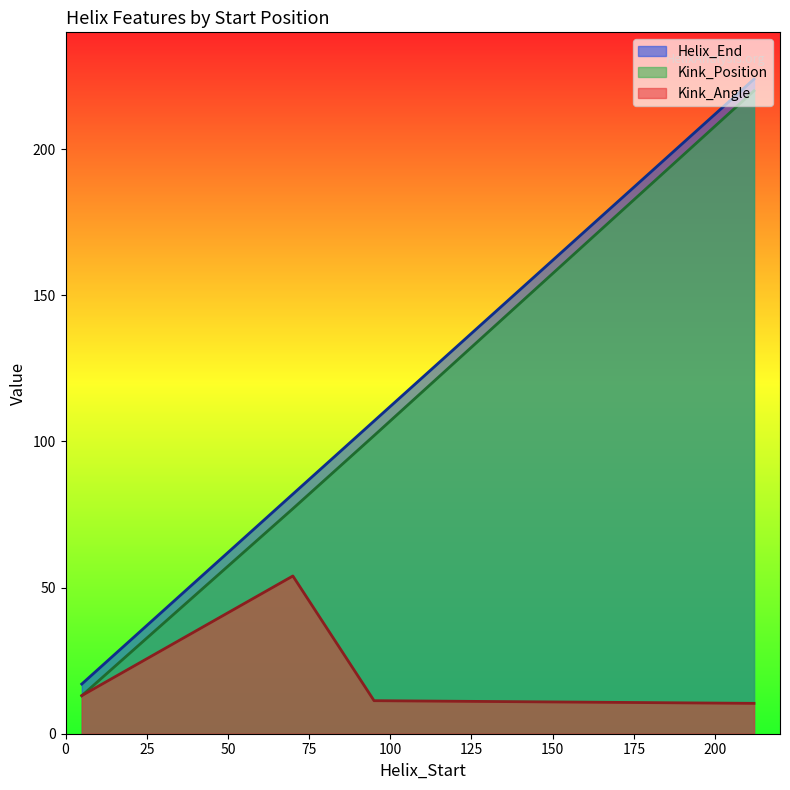

How many intersections are there between Kink_Position and Kink_Angle?

1